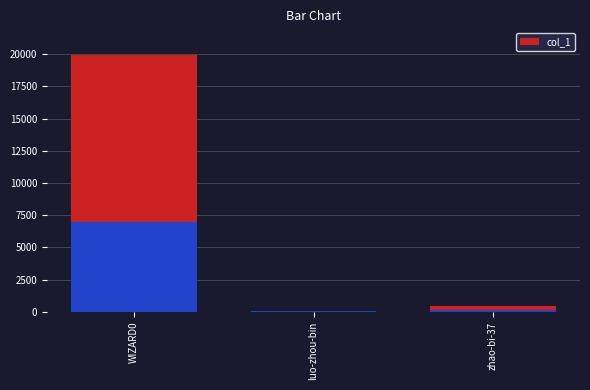

What is the label of the 3rd bar from the left?

zhao-bi-37